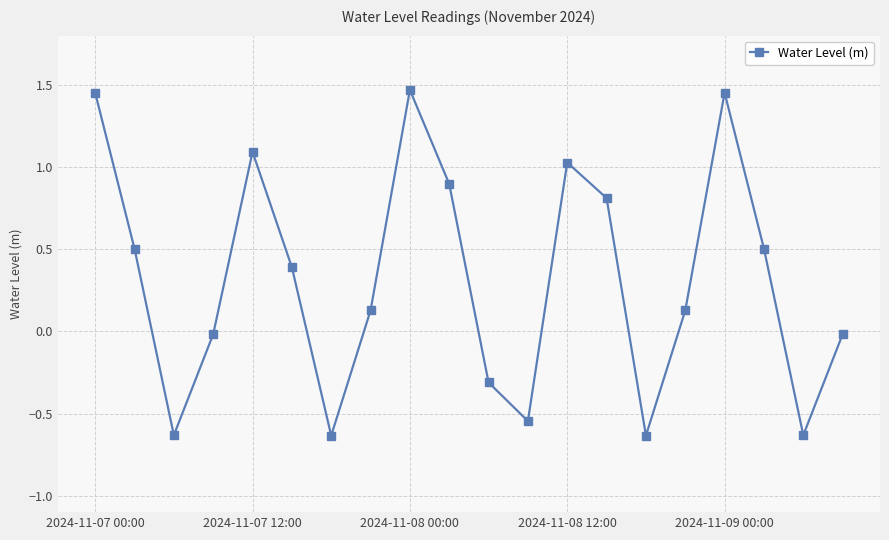

What is the difference between the maximum and minimum values?

2.1